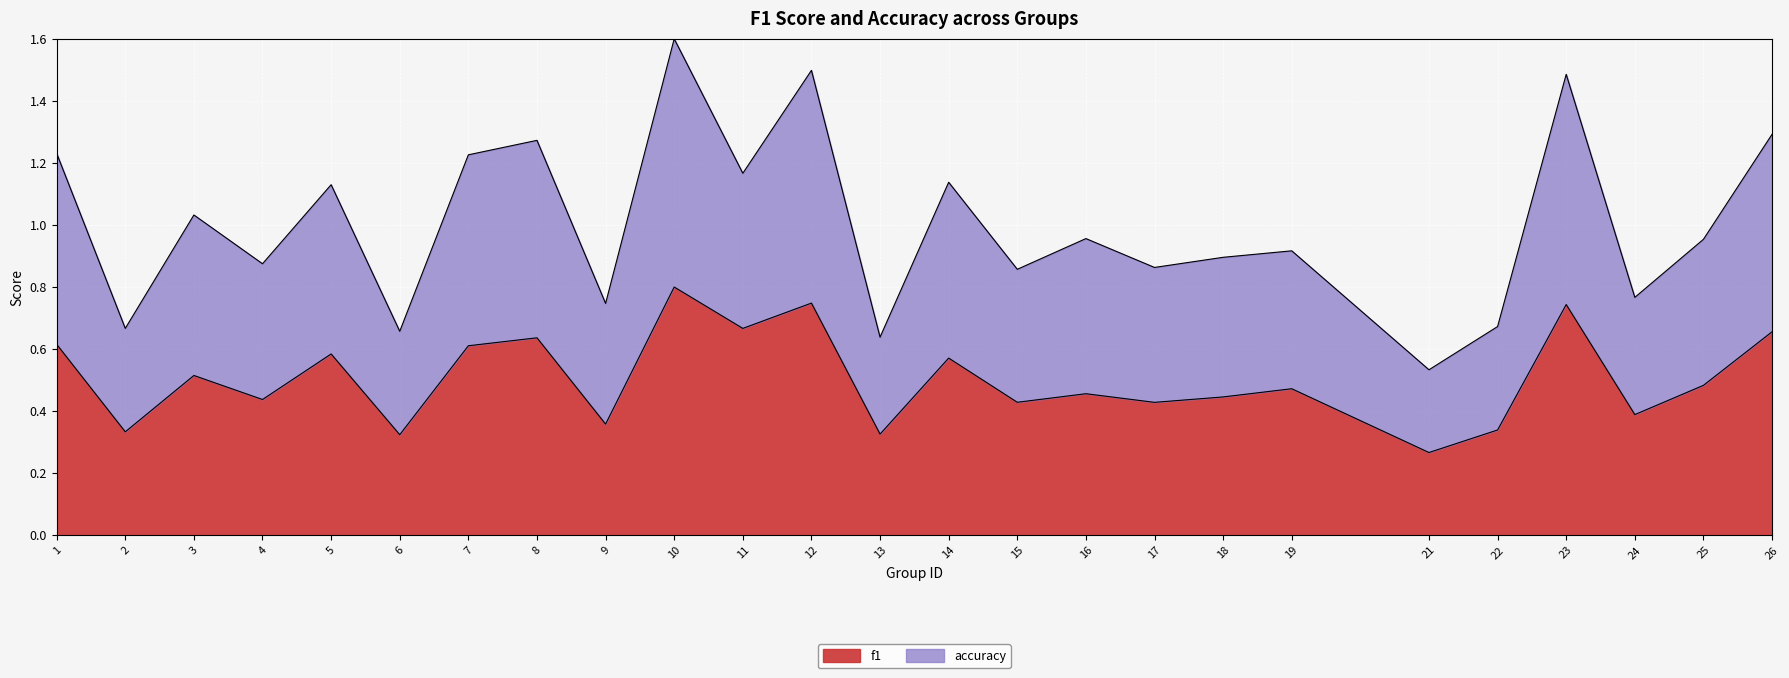

At which label is f1 closest to 0?

21